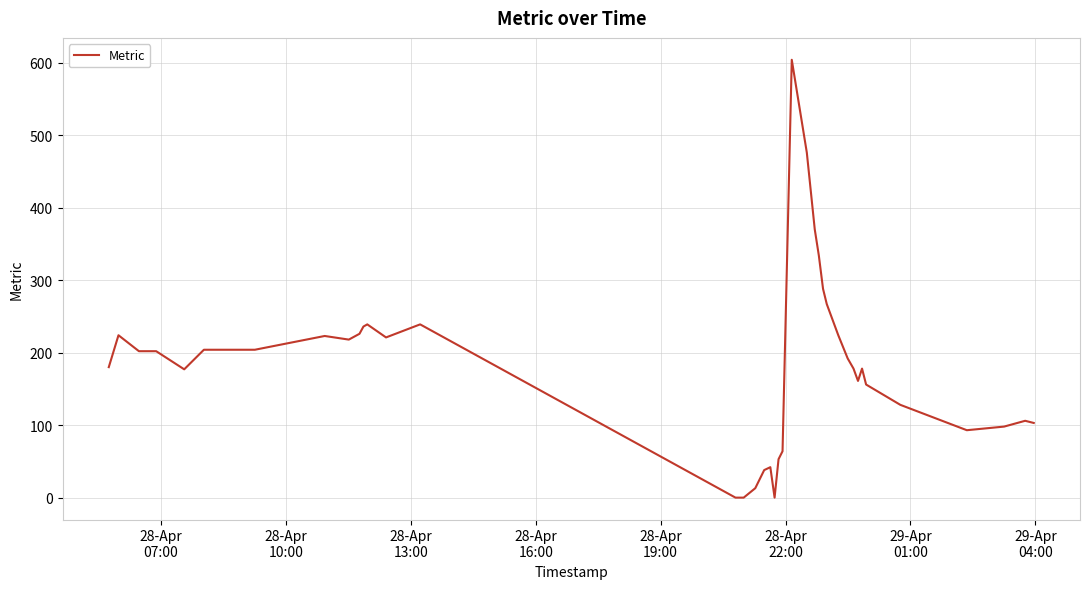

What is the difference between the maximum and minimum values?

604